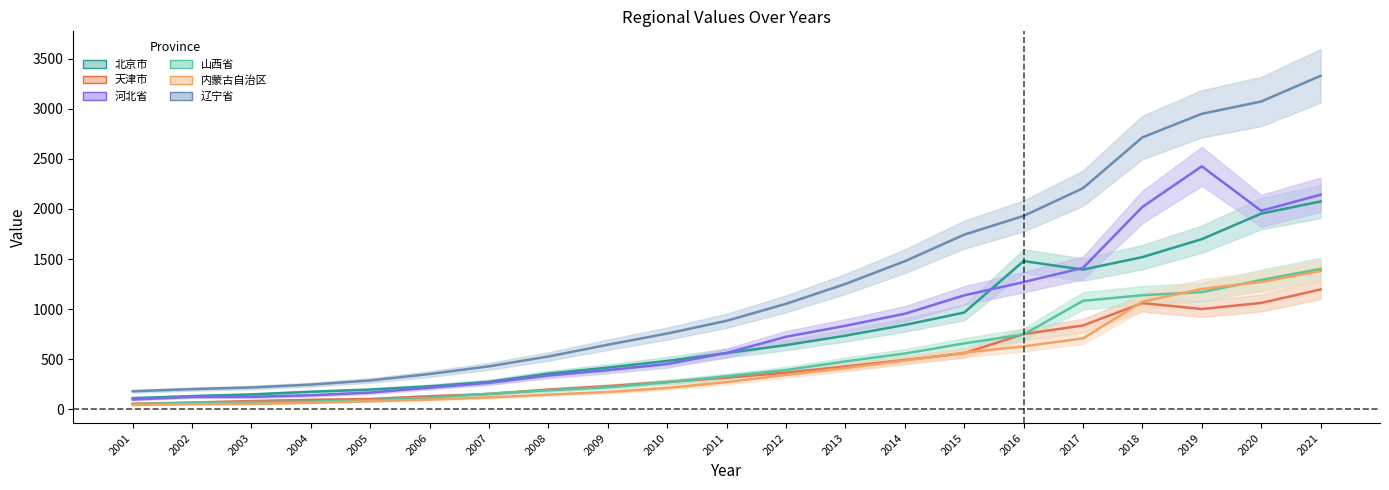

Reading left to right, what are all the values shown in this chart?

北京市: 110.5	131.2	147.5	174.2	195.6	228.7	273.6	355.6	415.7	482.4	560.8	640.2	734.8	841.7	965.5	1479.3	1394.3	1519.2	1698.3	1953.3	2074.8
天津市: 54.5	67.0	81.7	94.1	102.1	130.0	151.8	195.3	230.1	271.8	315.1	365.0	426.4	491.7	559.5	750.1	836.1	1059.9	1000.5	1061.2	1196.0
河北省: 97.2	122.0	123.1	139.1	165.9	214.7	263.7	336.7	390.0	451.8	561.7	723.5	833.1	953.1	1137.0	1269.4	1411.6	2020.3	2425.7	1981.6	2142.2
山西省: 51.1	63.0	70.9	76.1	89.7	114.7	154.0	189.1	219.2	269.4	329.3	391.6	477.8	555.9	657.0	746.9	1082.3	1138.6	1168.8	1290.6	1400.5
内蒙古自治区: 42.1	50.2	53.1	64.5	79.3	96.2	117.5	145.4	171.8	212.6	269.6	343.6	411.3	486.1	565.0	627.8	707.2	1073.8	1201.4	1271.2	1379.8
辽宁省: 179.3	200.7	217.4	245.6	287.2	351.6	428.3	526.7	644.1	755.8	883.1	1052.6	1251.1	1477.9	1743.2	1930.3	2207.0	2714.7	2950.0	3072.9	3329.5